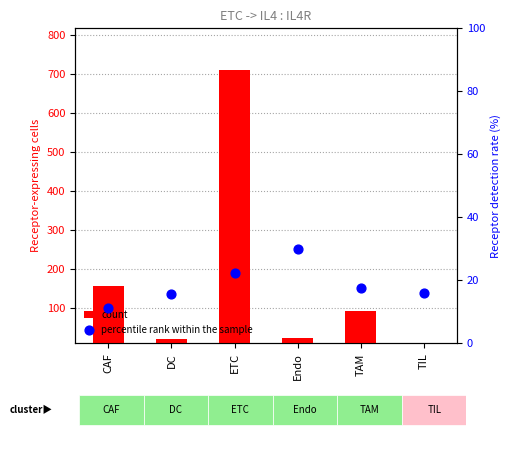

What are all the series names shown in the legend?

count, percentile rank within the sample